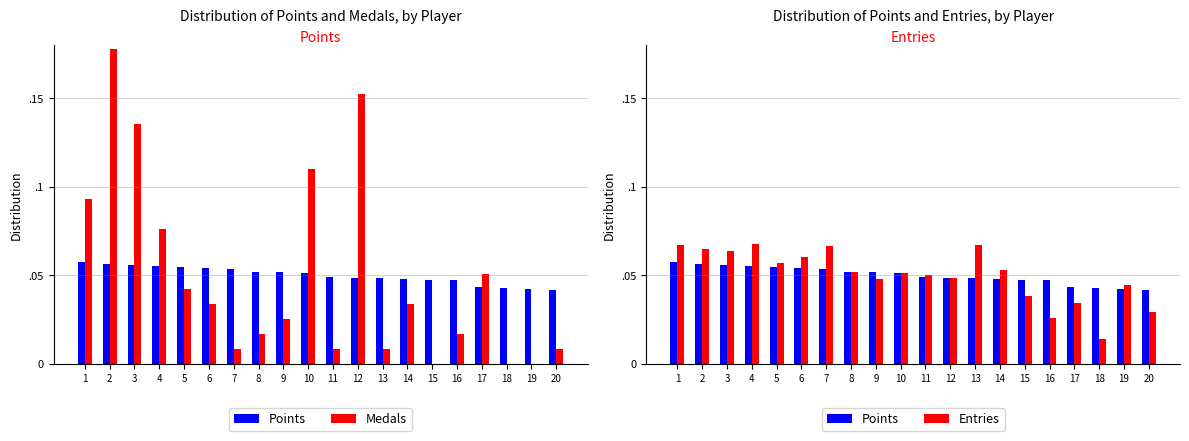

At how many categories does at least one series exceed 0?

20